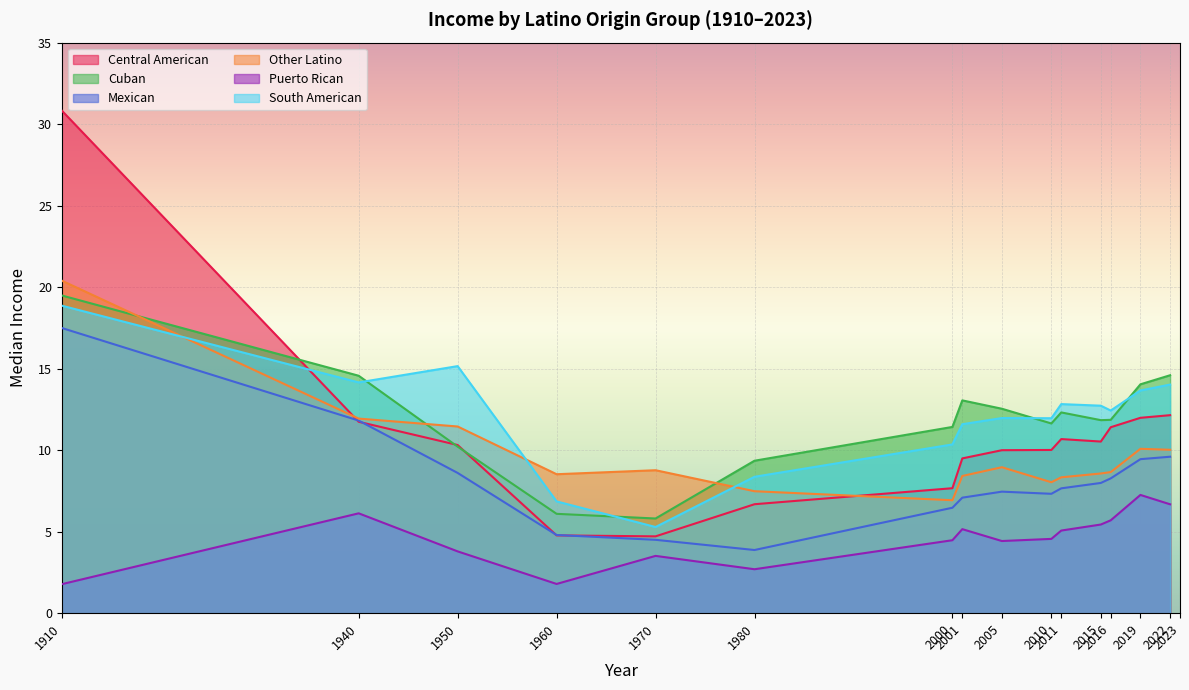

Reading left to right, transcribe all the data shown in this chart.

Central American: 1910=30.8	1940=11.7	1950=10.3	1960=4.8	1970=4.7	1980=6.7	2000=7.7	2001=9.5	2005=10.0	2010=10.0	2011=10.7	2015=10.5	2016=11.4	2019=12.0	2022=12.1
Cuban: 1910=19.5	1940=14.6	1950=10.2	1960=6.1	1970=5.8	1980=9.4	2000=11.4	2001=13.1	2005=12.5	2010=11.6	2011=12.3	2015=11.8	2016=11.9	2019=14.0	2022=14.6
Mexican: 1910=17.5	1940=11.8	1950=8.6	1960=4.8	1970=4.5	1980=3.9	2000=6.5	2001=7.1	2005=7.5	2010=7.3	2011=7.7	2015=8.0	2016=8.3	2019=9.4	2022=9.6
Other Latino: 1910=20.4	1940=11.9	1950=11.5	1960=8.5	1970=8.8	1980=7.5	2000=6.9	2001=8.4	2005=9.0	2010=8.0	2011=8.3	2015=8.6	2016=8.7	2019=10.1	2022=10.0
Puerto Rican: 1910=1.8	1940=6.1	1950=3.8	1960=1.8	1970=3.5	1980=2.7	2000=4.5	2001=5.2	2005=4.4	2010=4.6	2011=5.1	2015=5.4	2016=5.7	2019=7.3	2022=6.7
South American: 1910=18.9	1940=14.2	1950=15.2	1960=6.9	1970=5.3	1980=8.4	2000=10.4	2001=11.6	2005=12.0	2010=12.0	2011=12.8	2015=12.7	2016=12.4	2019=13.7	2022=14.0